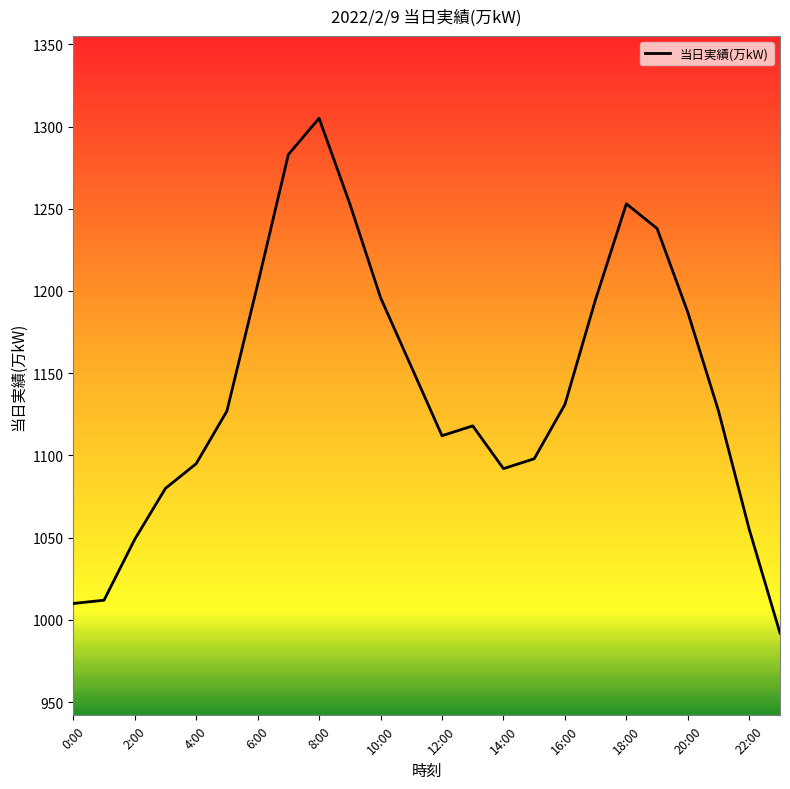

What is the maximum value shown in the chart?

1305